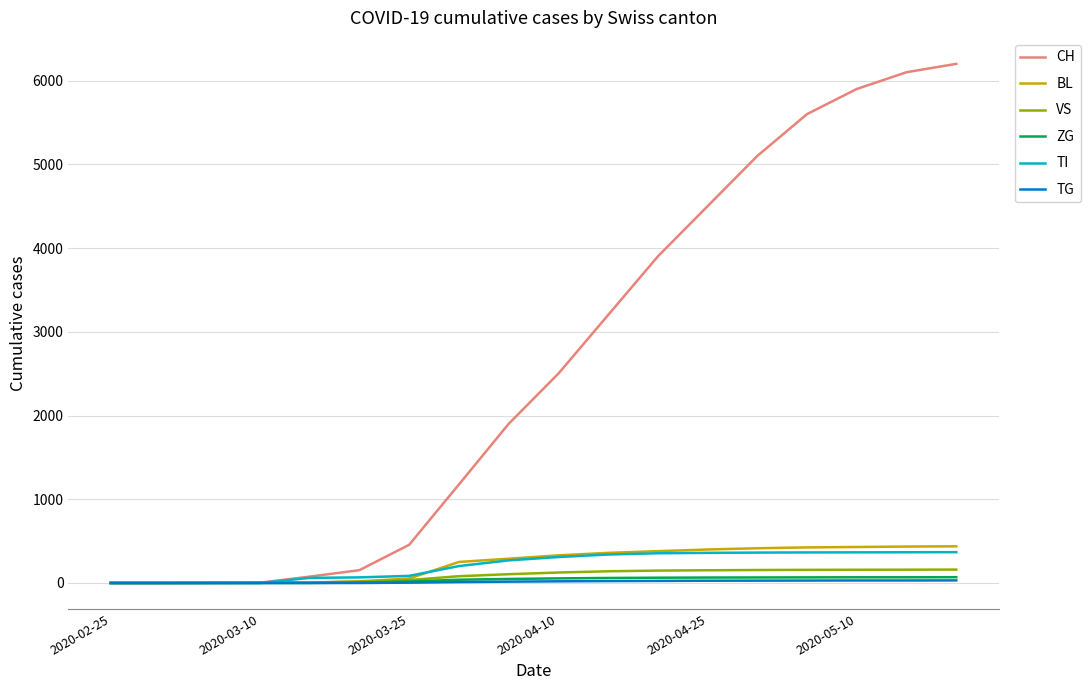

Which series has the widest spread of values?

CH